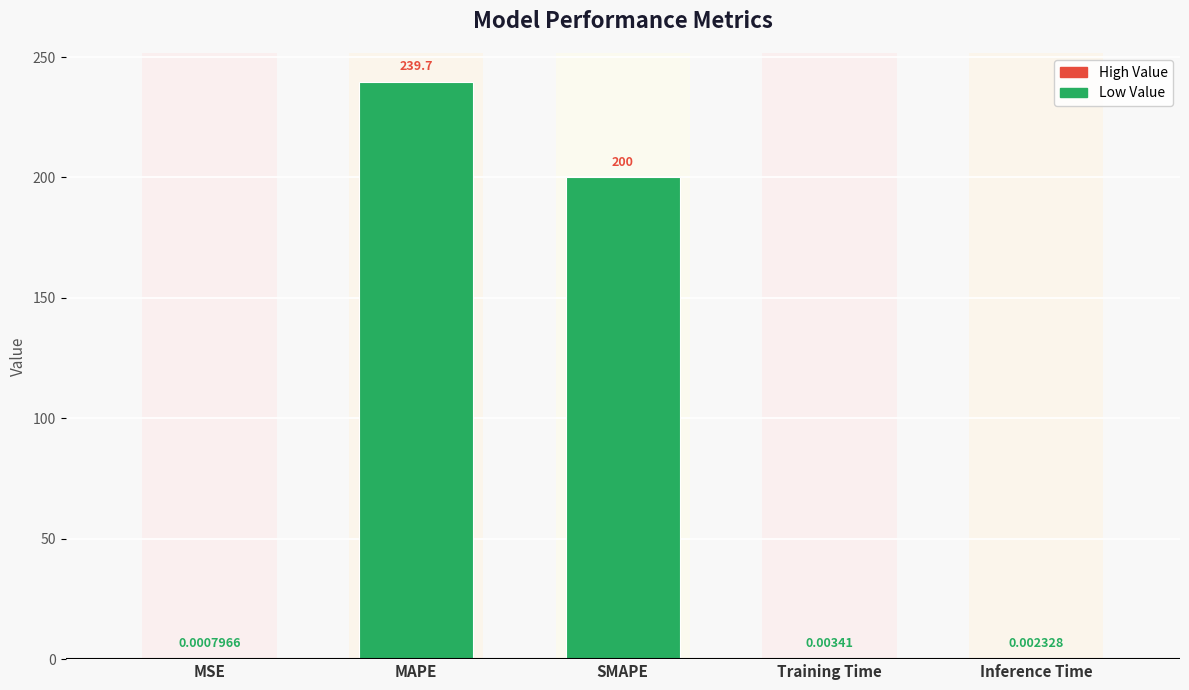

What is the average value?

87.9